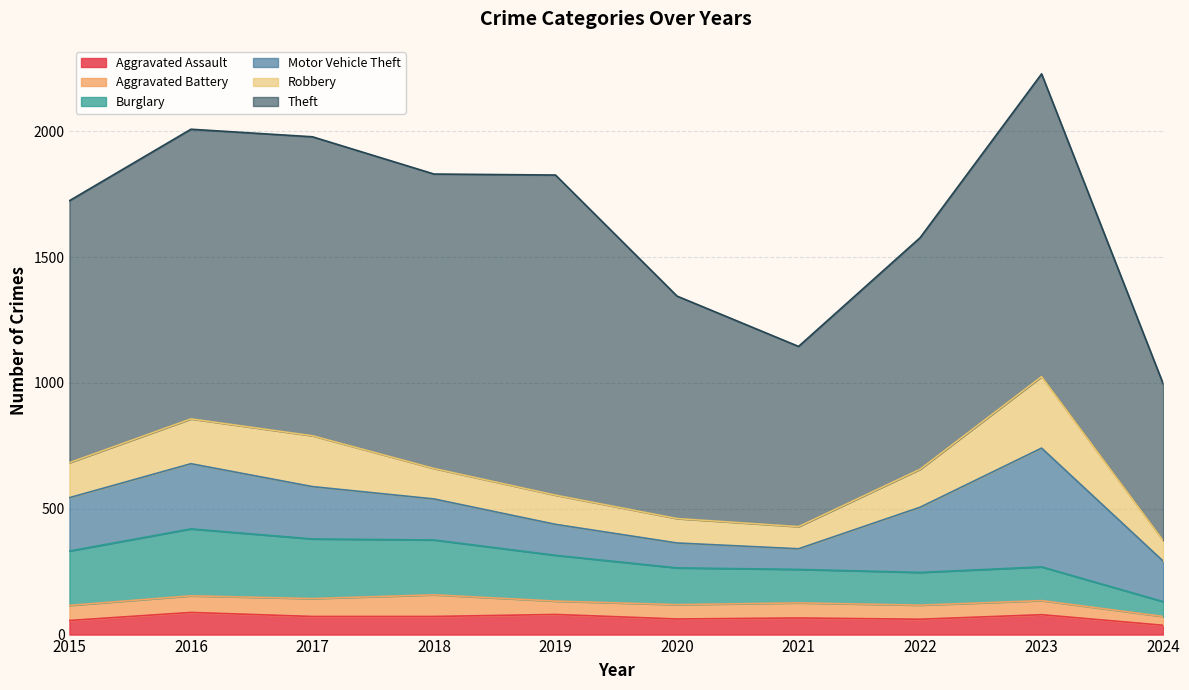

Does the chart display data point markers on the line(s)?

No